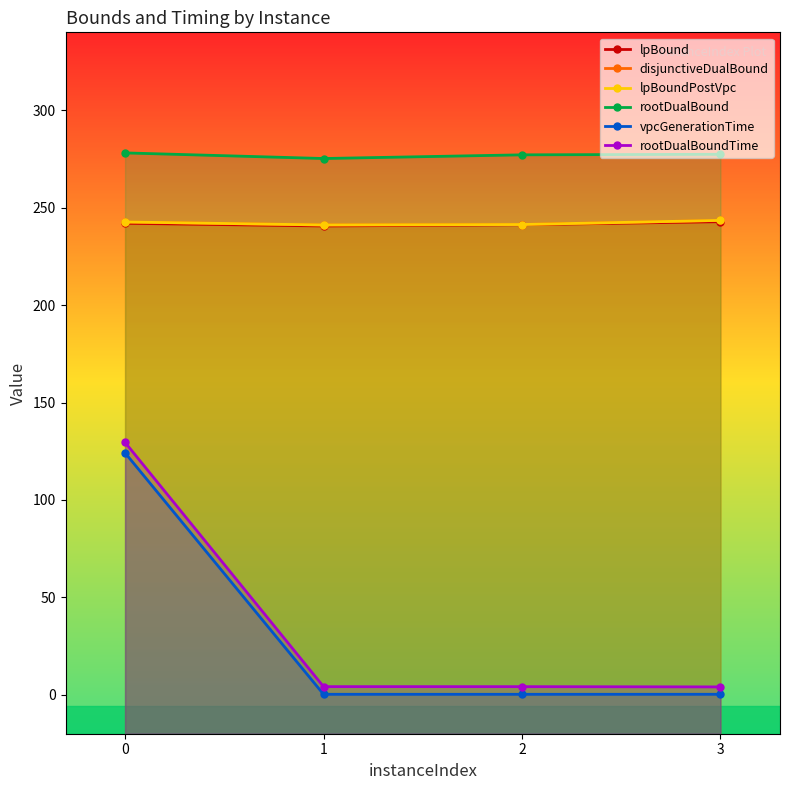

Read the lpBound value at 2.

241.2